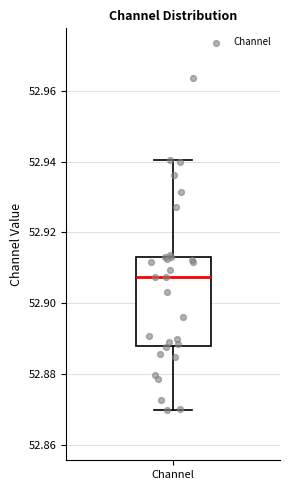

Transcribe this box plot: give where the median line is, the range the box spans, and where the two whiskers end, as read against the y-axis. The values are not printed on the chart, so give them approximately, as read against the axis.

median 52.908, box 52.888 to 52.914, whiskers 52.870 to 52.940